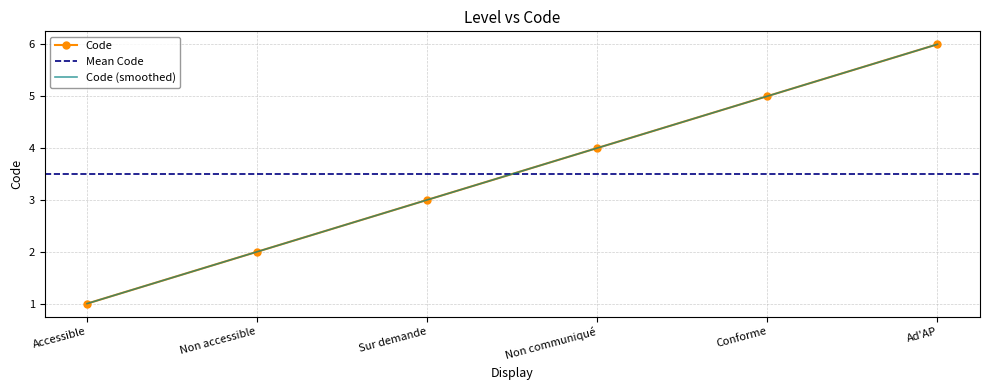

The value at Conforme is 3. True or false?

False